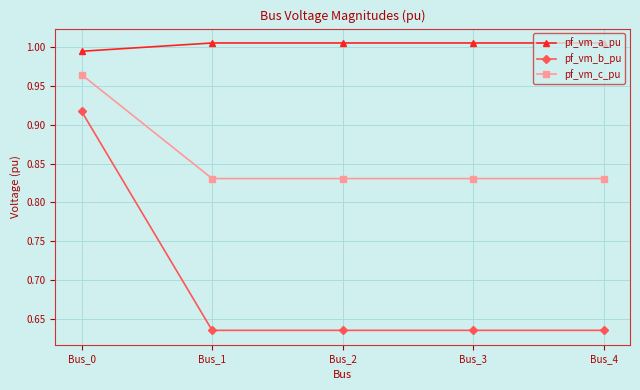

Which series has the widest spread of values?

pf_vm_b_pu